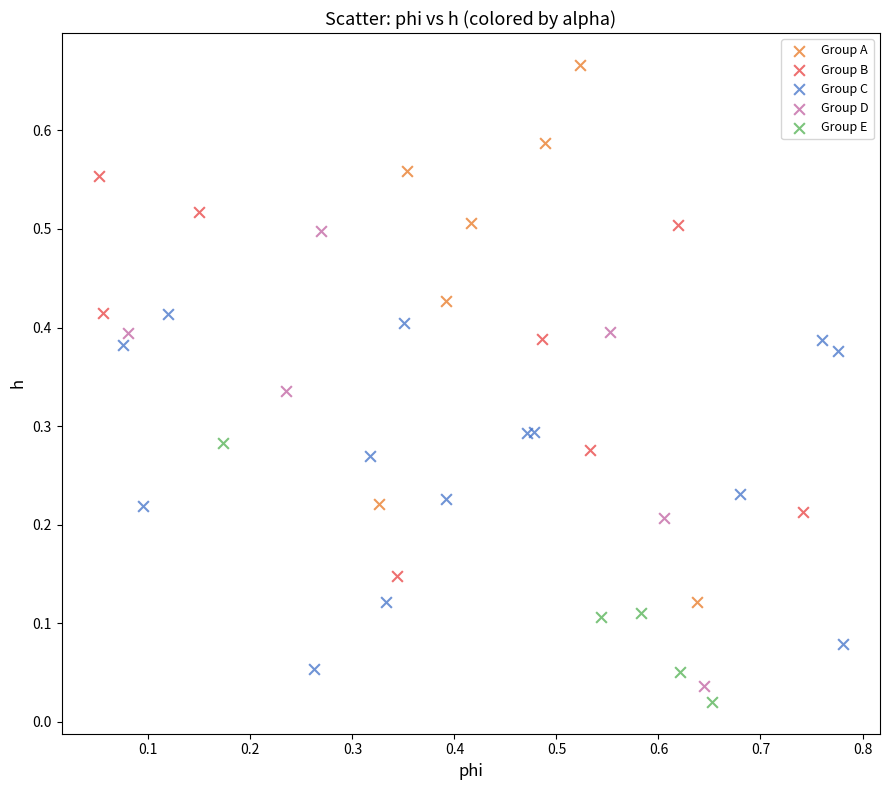

Which series has the widest spread of Y values?

Group A